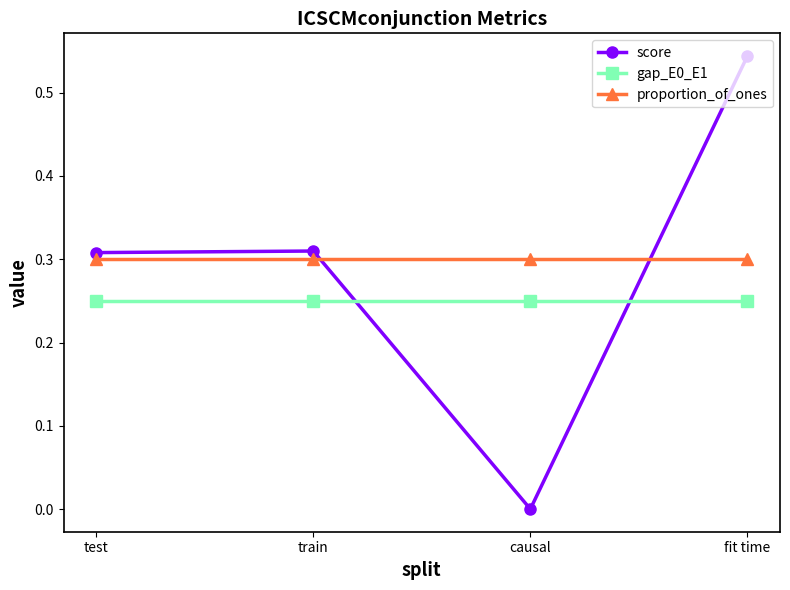

Which series has the largest total across all categories?

proportion_of_ones